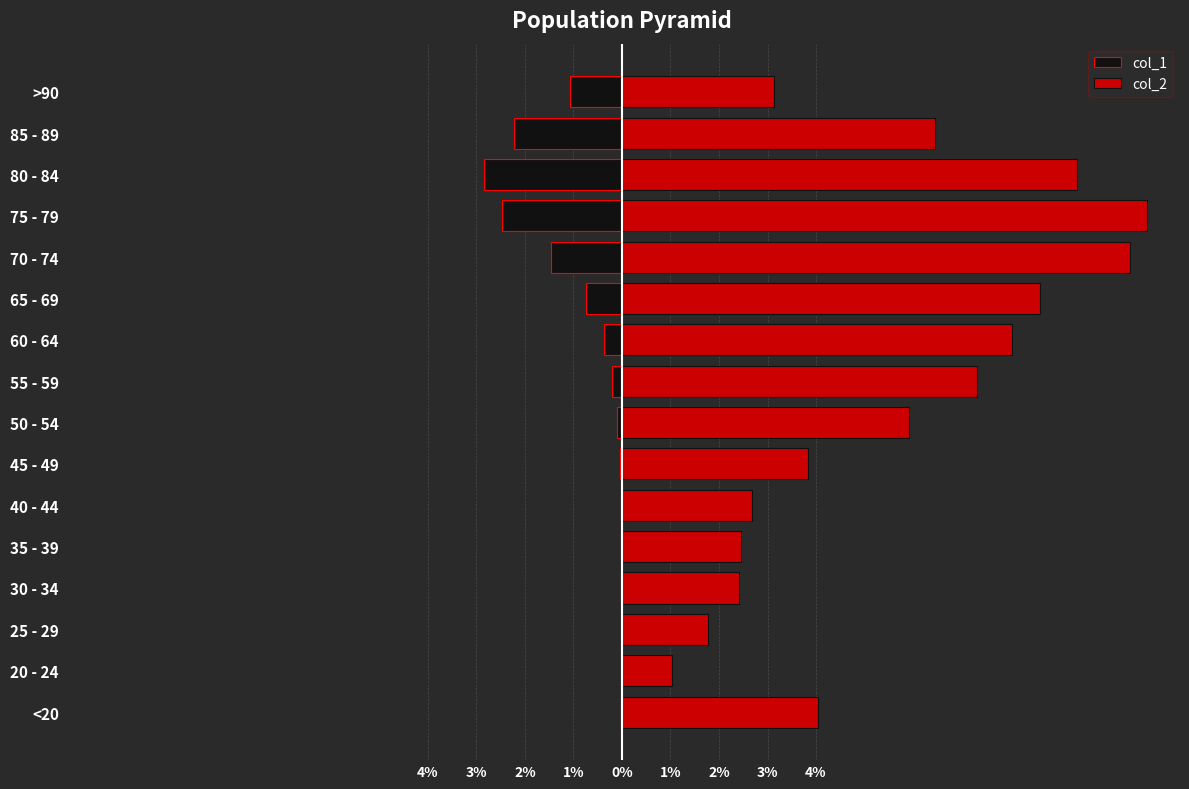

Rank the series at 45 - 49 from highest to lowest value.

col_2, col_1